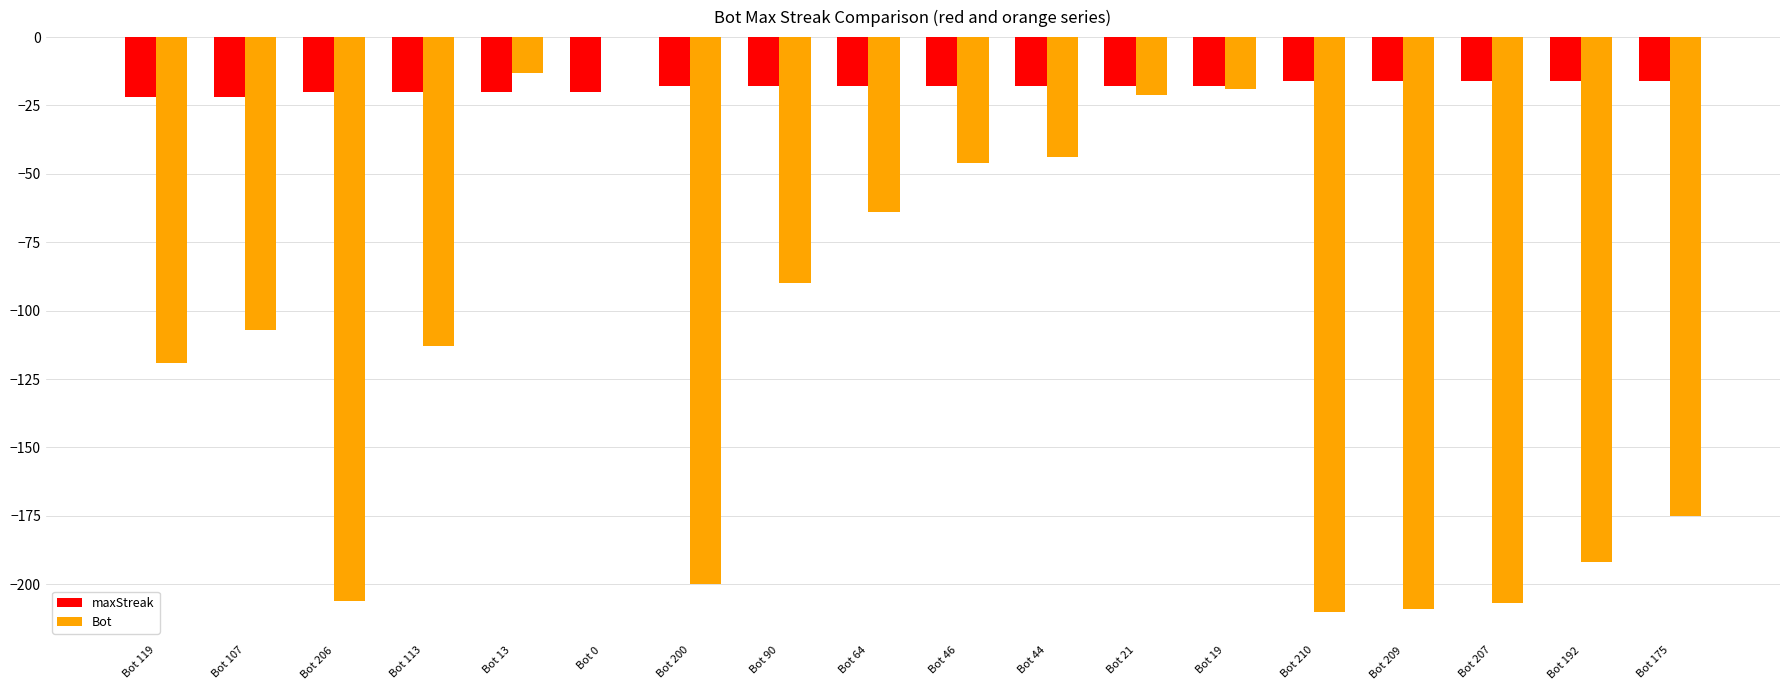

True or false: Bot has a value of -13 at Bot 13.

True